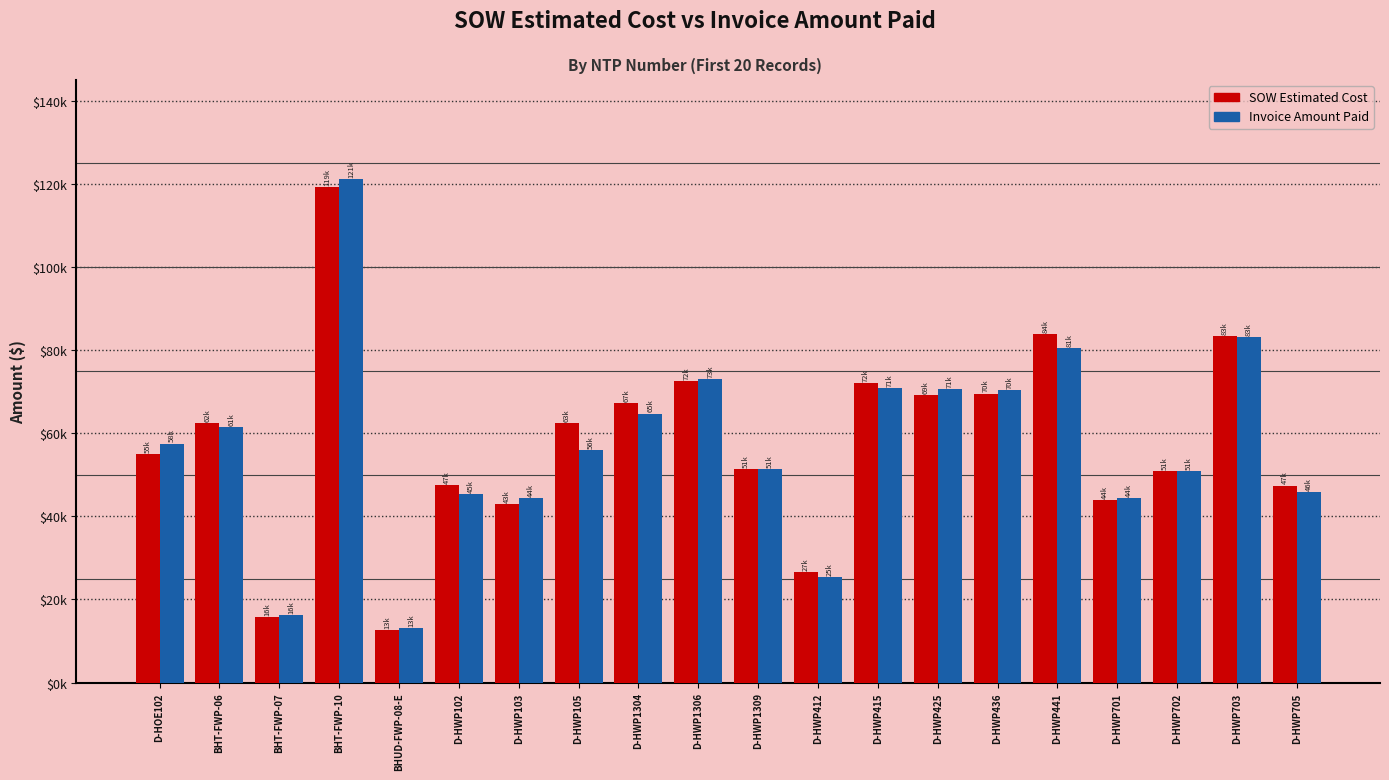

What are all the series names shown in the legend?

SOW Estimated Cost, Invoice Amount Paid